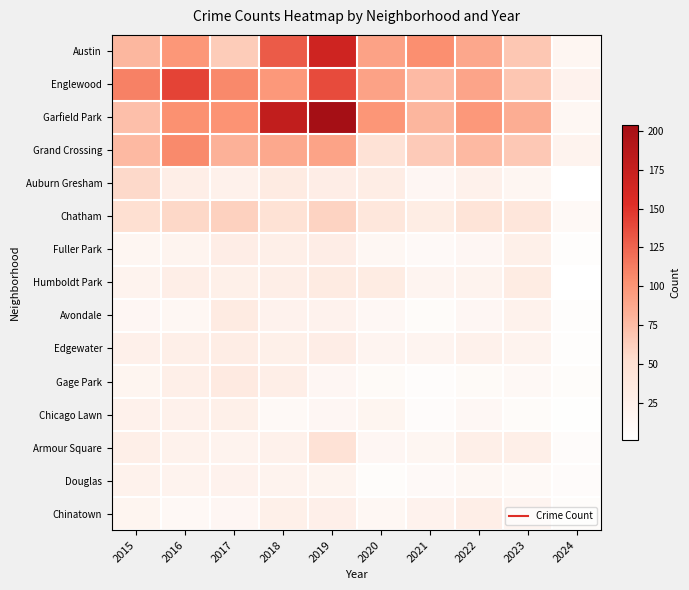

Between 2018 and 2024, which series saw the biggest shift?

Garfield Park